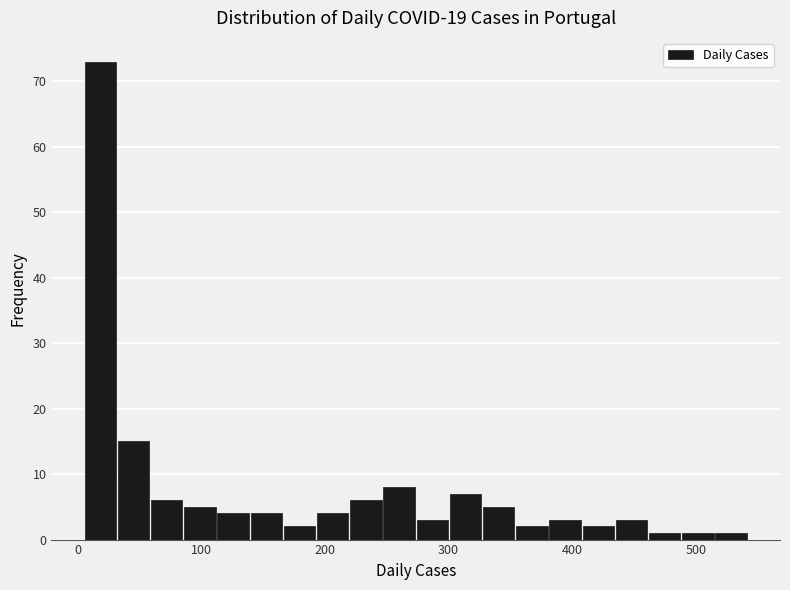

Around what value on the x-axis is the tallest bar? Give the approximate position of its centre, as read against the axis.

20